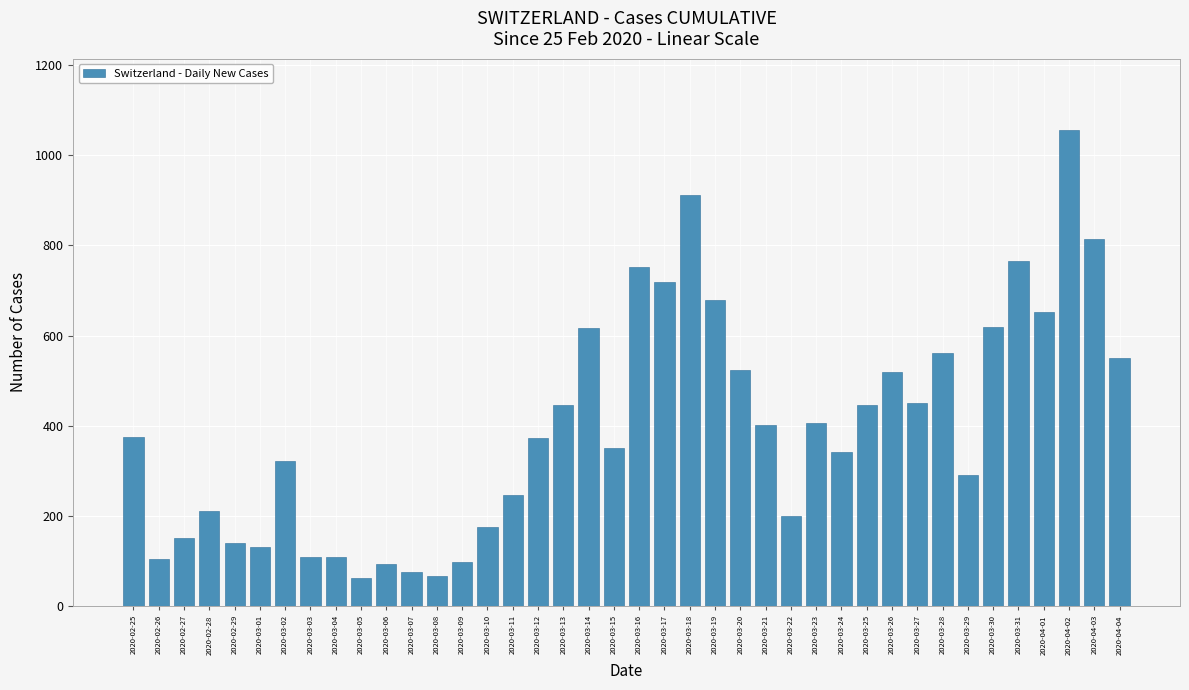

What is the average value?

398